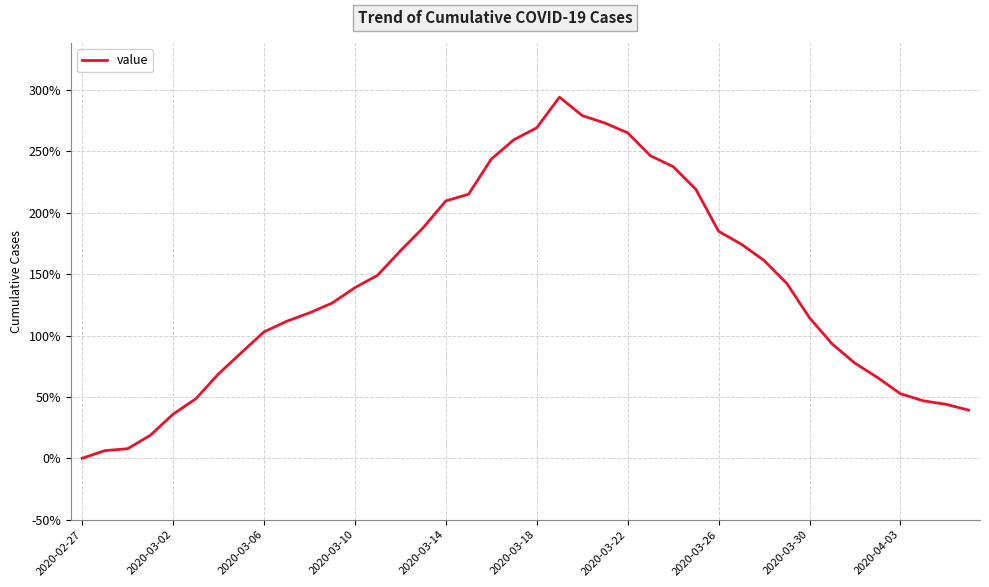

What is the maximum value shown in the chart?

294.1